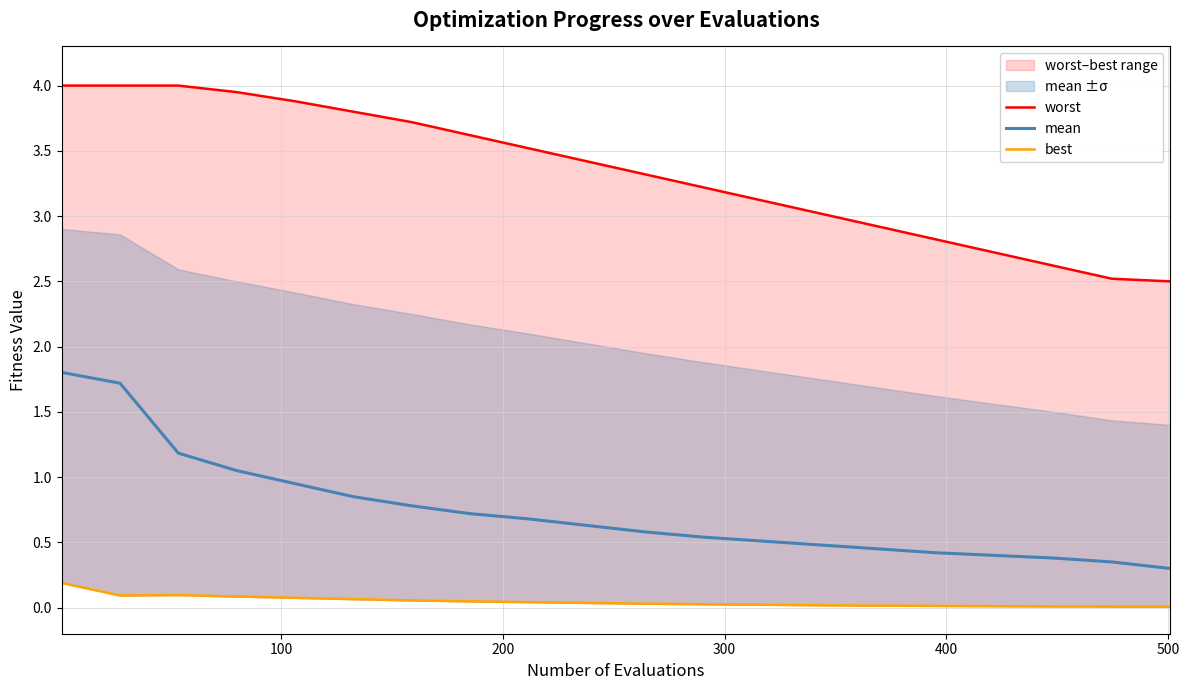

Rank the series by their maximum value, from highest to lowest.

worst, mean, best